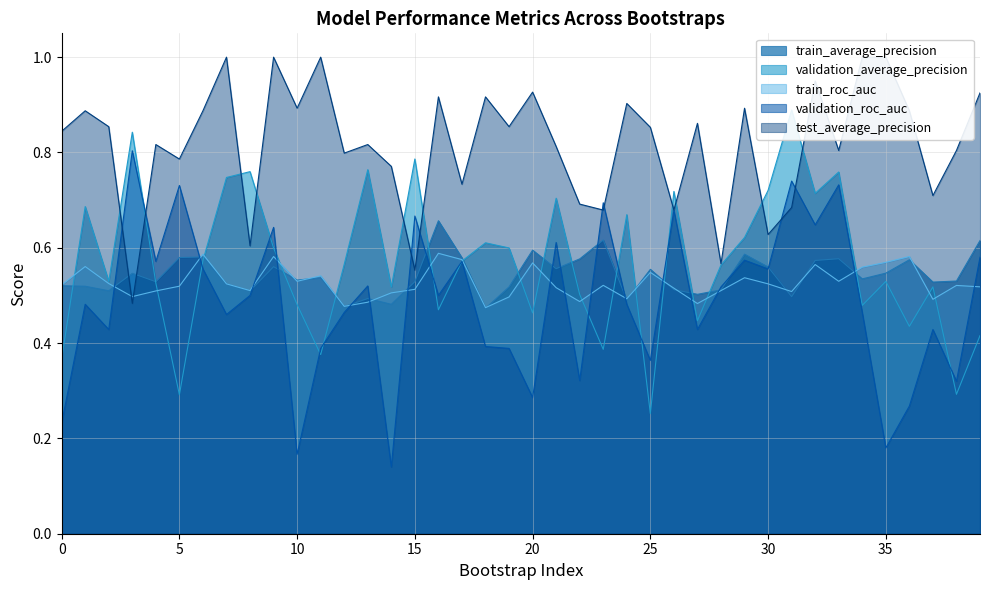

What is the difference between the second highest and second lowest values in the train_roc_auc series?

0.1